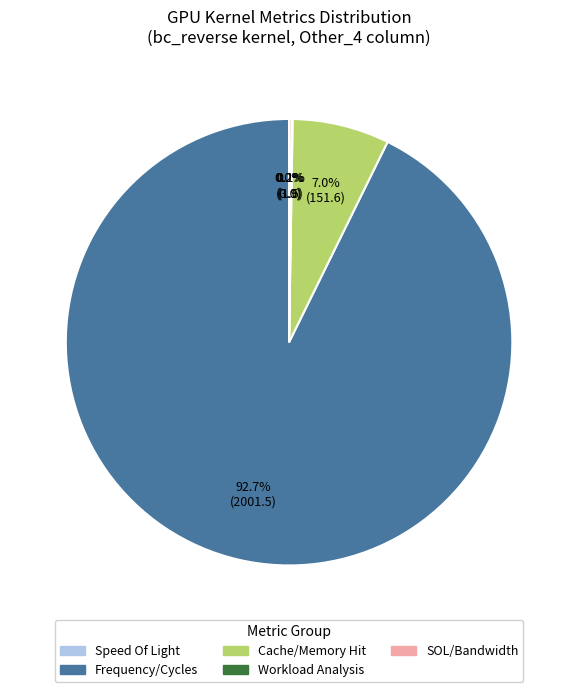

Does any single category account for the majority?

Yes